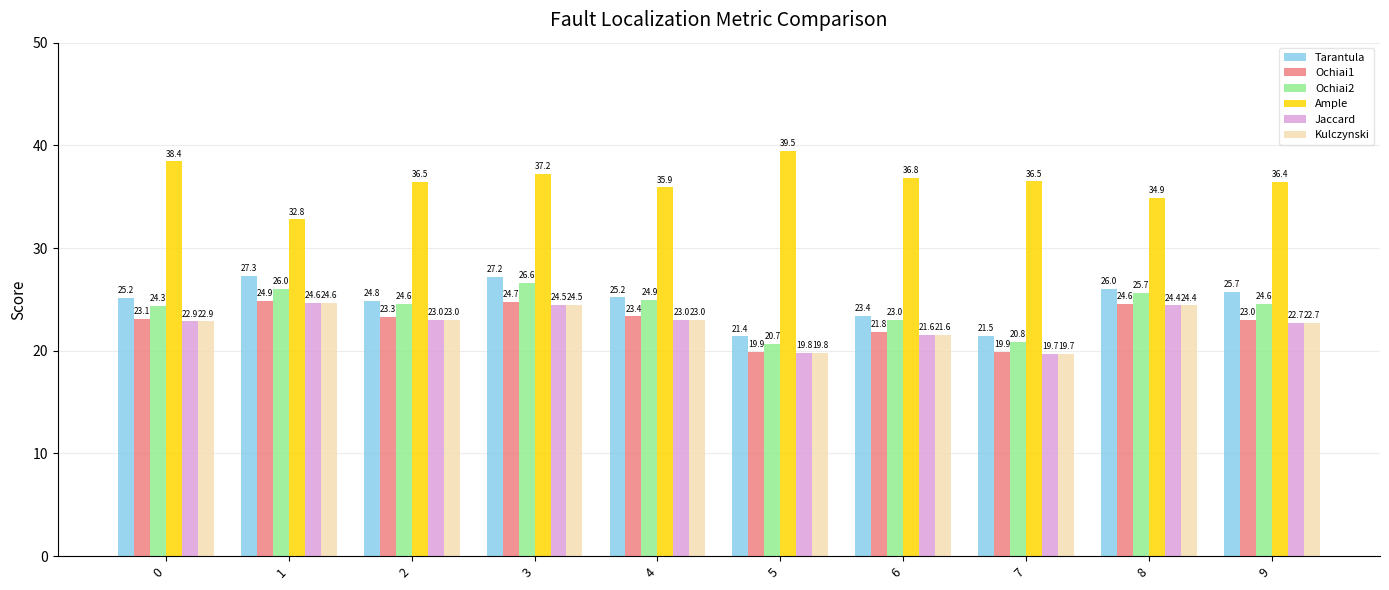

What is the difference between the maximum and minimum values in the Ochiai2 series?

5.9